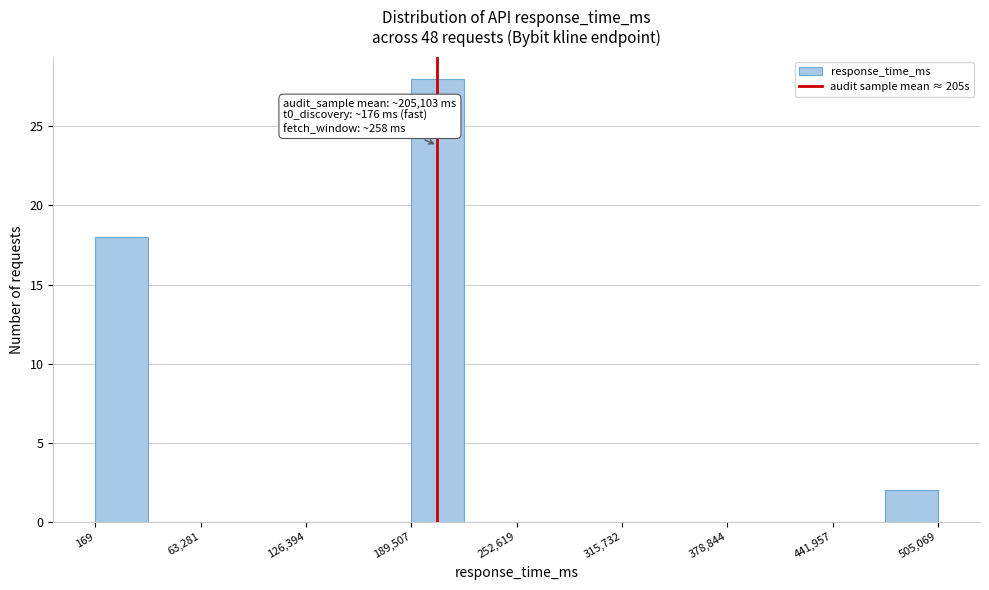

Around what value on the x-axis is the tallest bar? Give the approximate position of its centre, as read against the axis.

210000